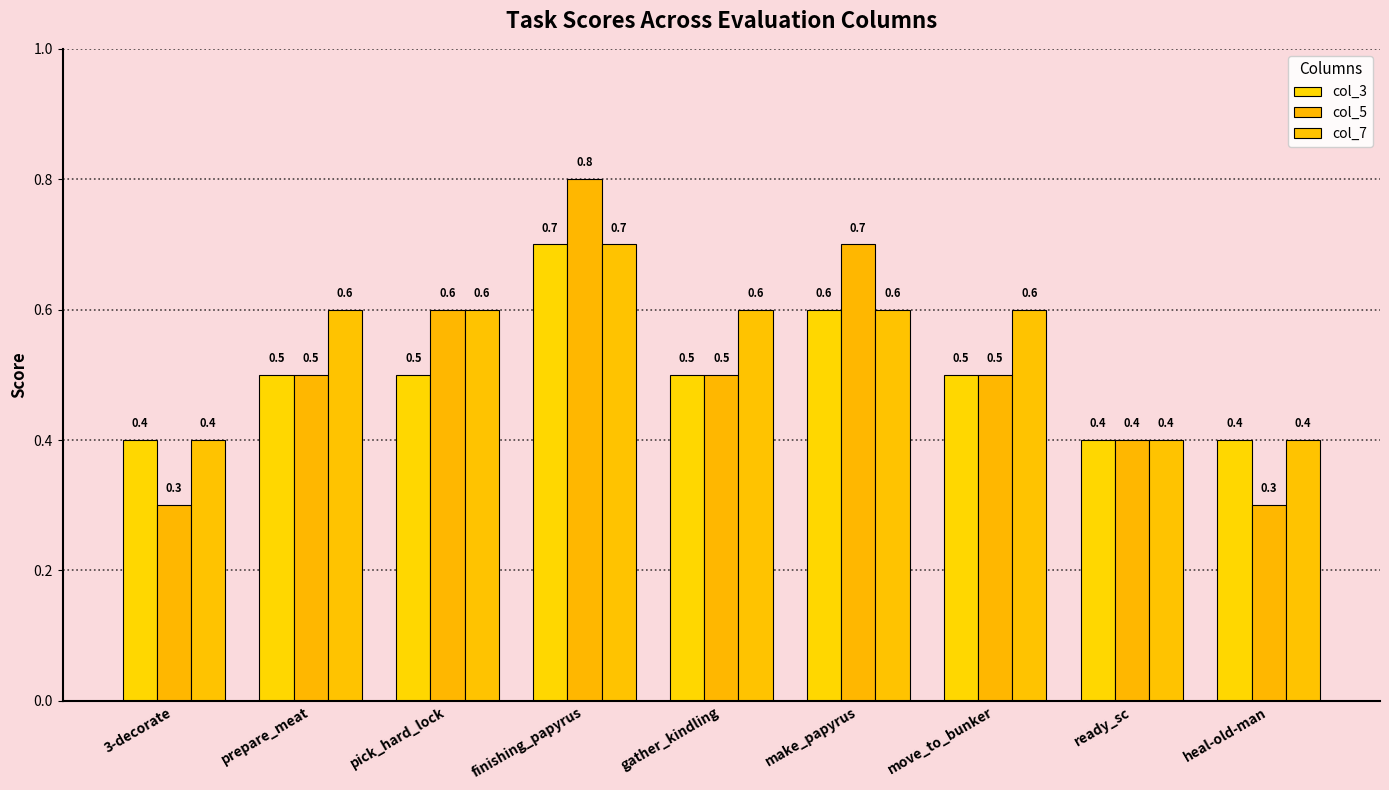

What is the sum of the col_7 values at gather_kindling and move_to_bunker?

1.2